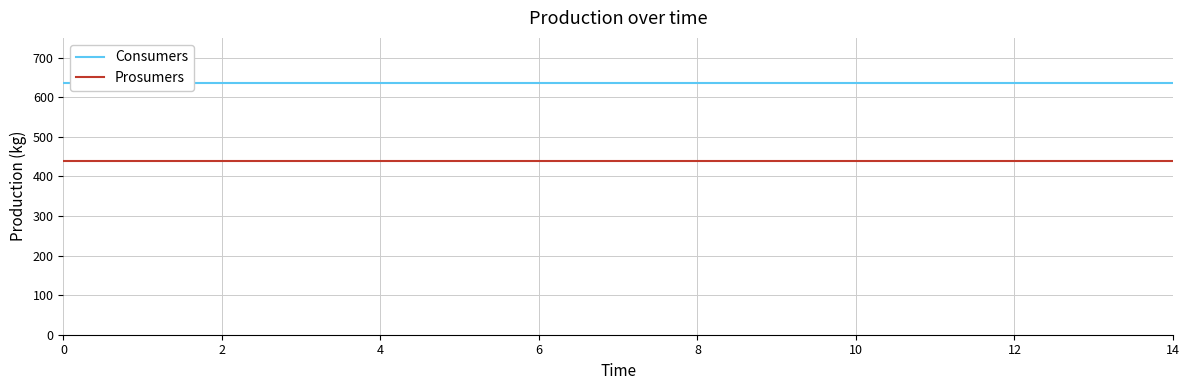

How many series are shown in this chart?

2